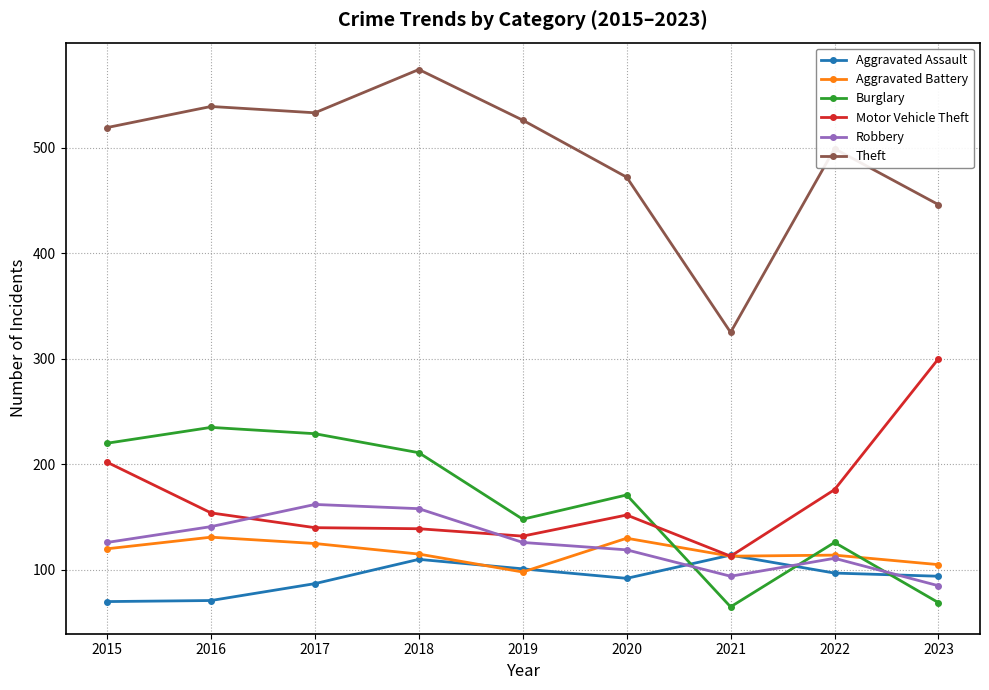

How many data points does each series have?

9